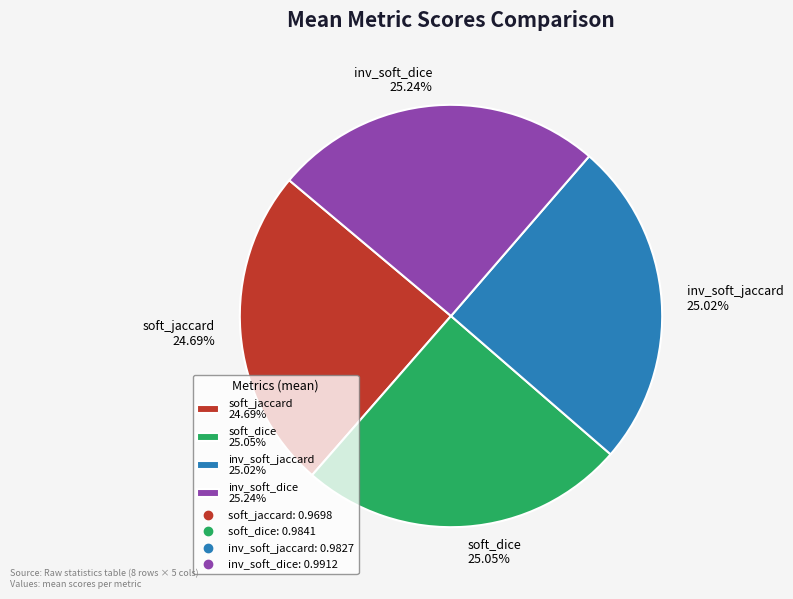

To the nearest percent, what percentage of the pie is soft_dice?

25%